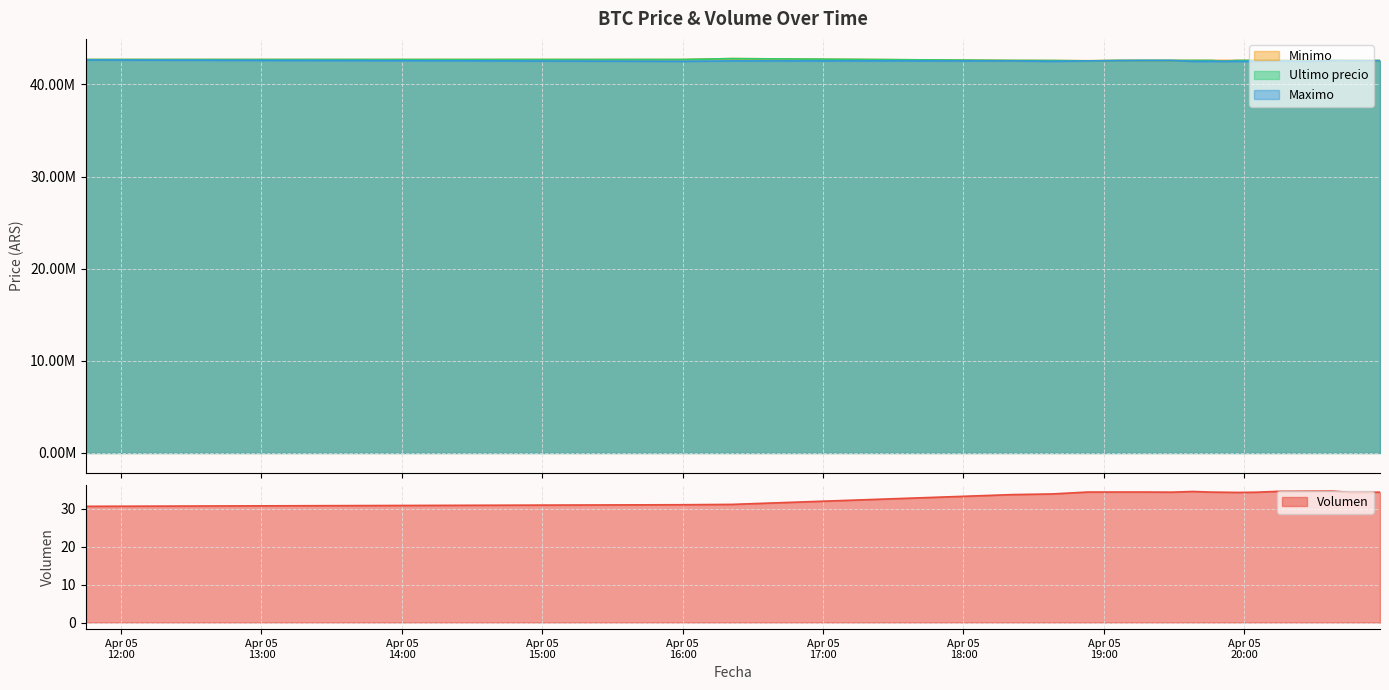

True or false: Maximo and Minimo cross at least once.

False